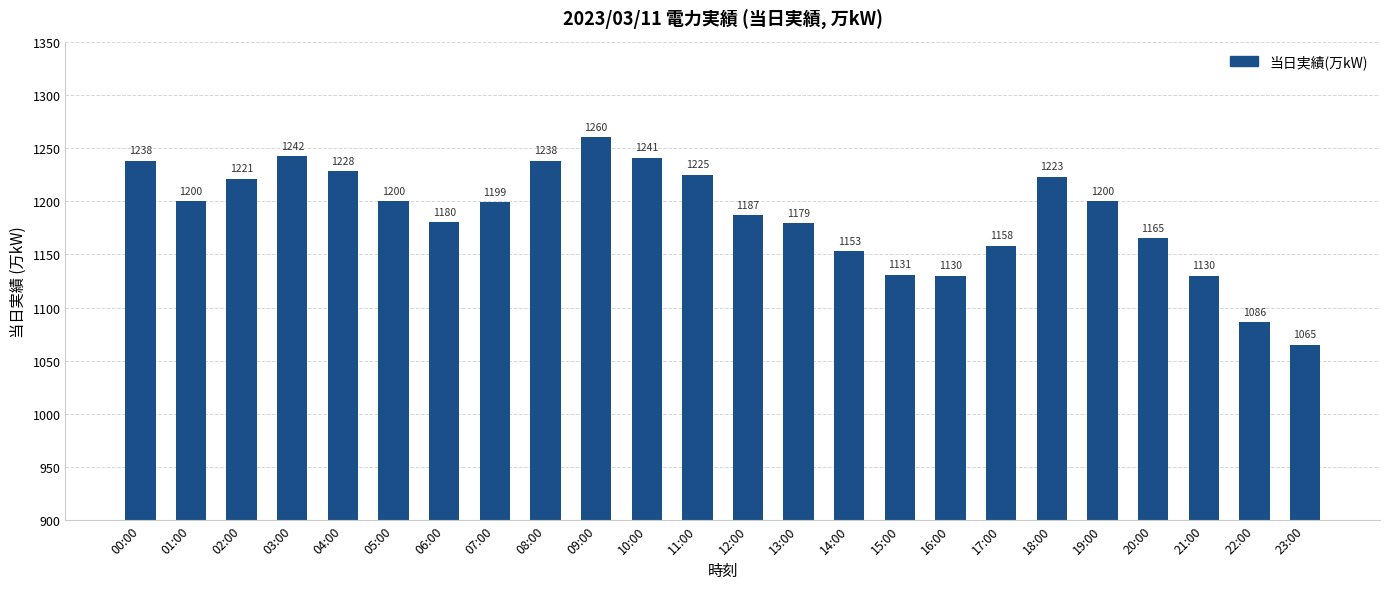

At which category does the chart reach its minimum across all series?

23:00